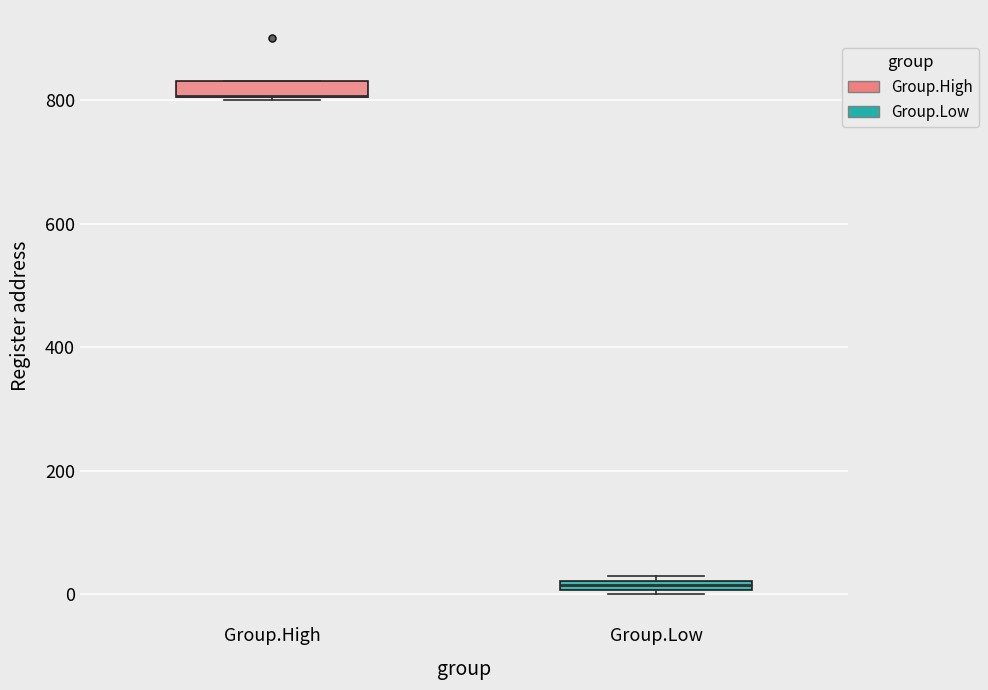

Where is the upper edge of the box for Group.Low on the y-axis? The values are not printed on the chart, so give them approximately, as read against the axis.

20